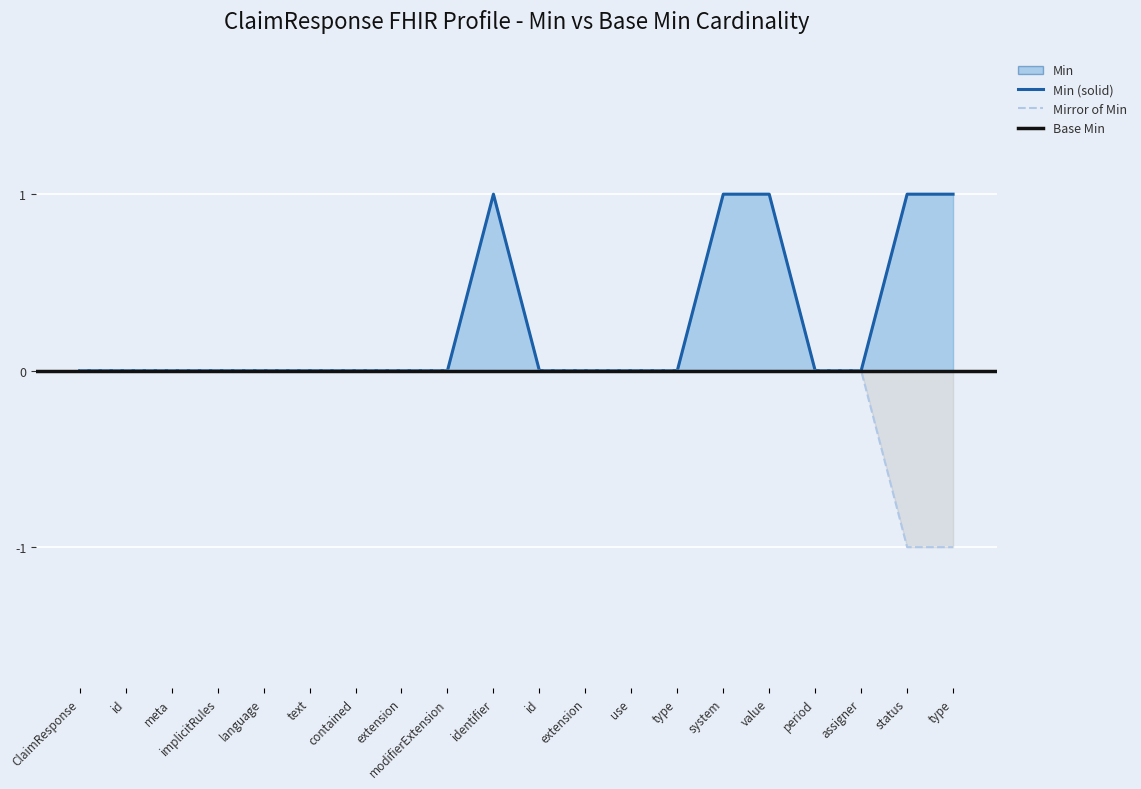

In Min, how many points are higher than both neighbors (excluding endpoints)?

1